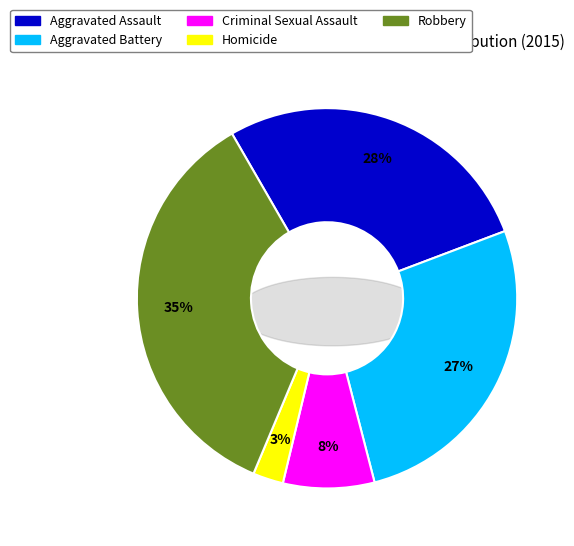

Between Homicide and Aggravated Battery, which is larger?

Aggravated Battery